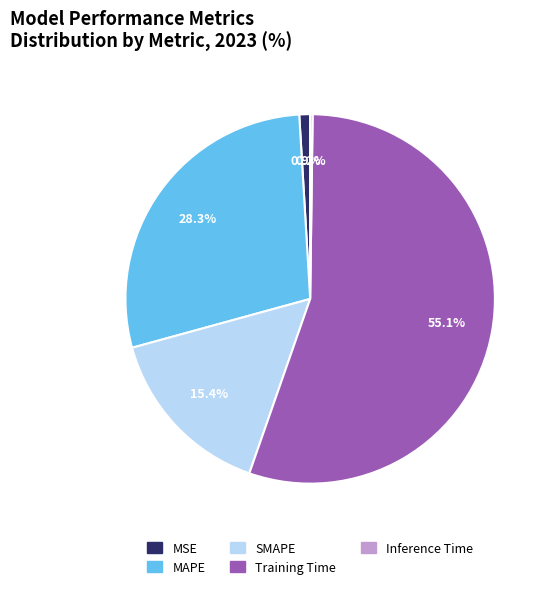

Between MAPE and SMAPE, which is larger?

MAPE